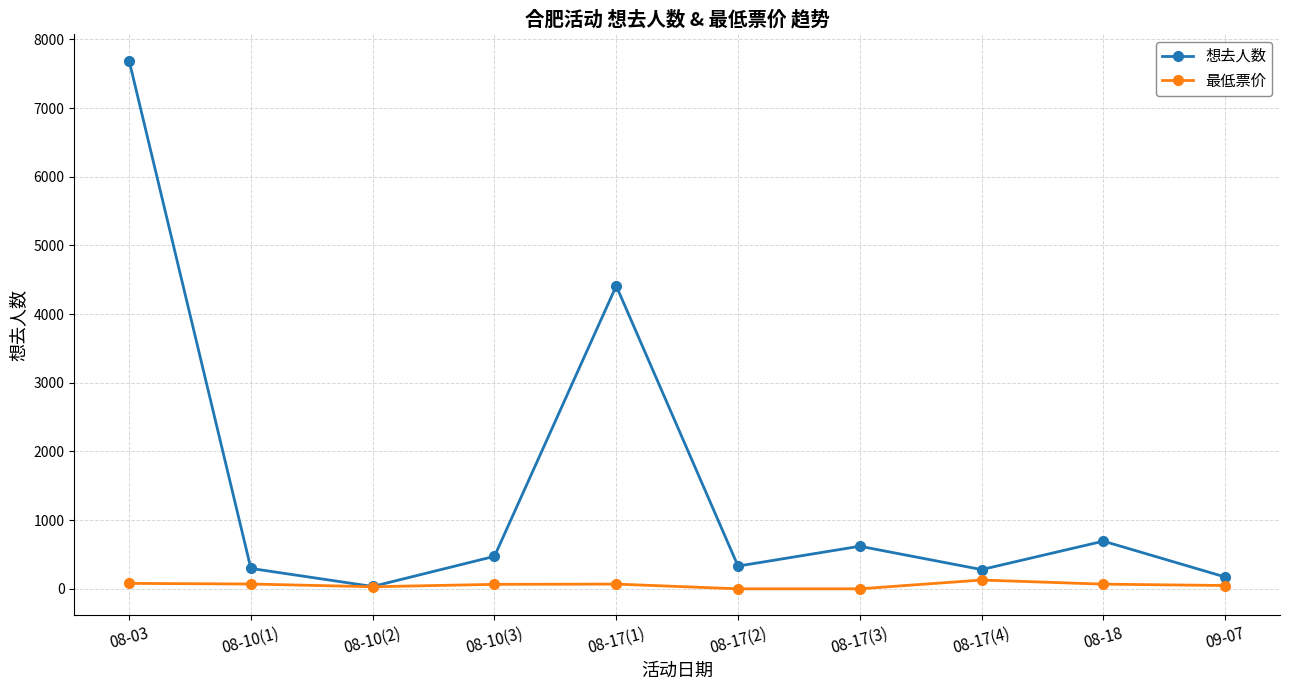

Which series has the widest spread of values?

想去人数